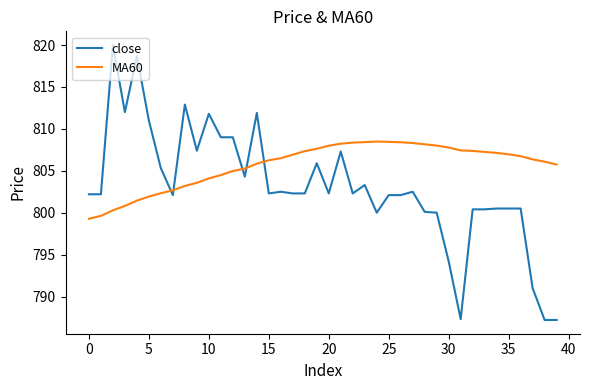

What is the smallest value displayed?

787.2